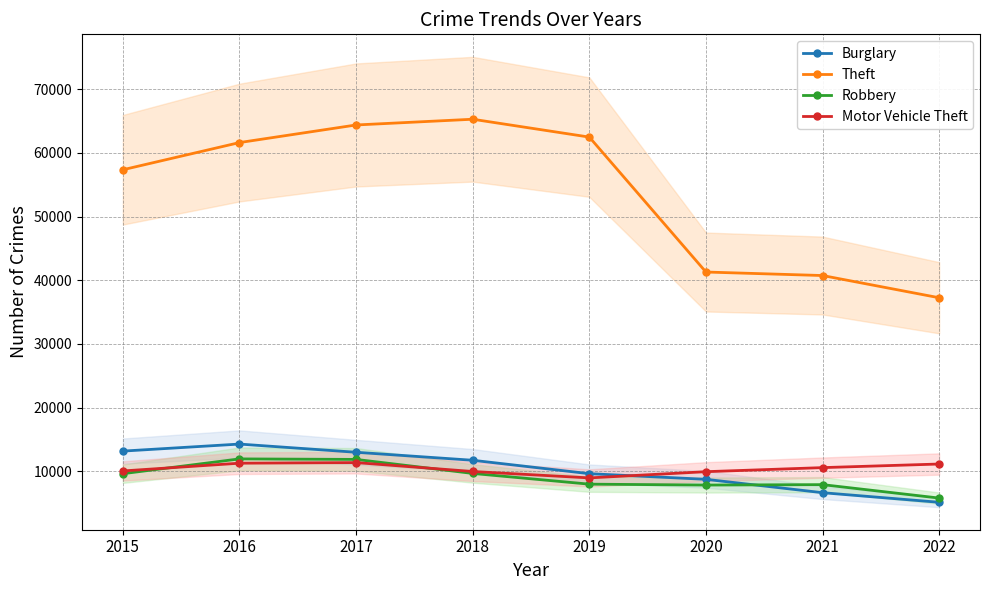

Is the value of Robbery at 2019 greater than the value of Burglary at 2022?

Yes